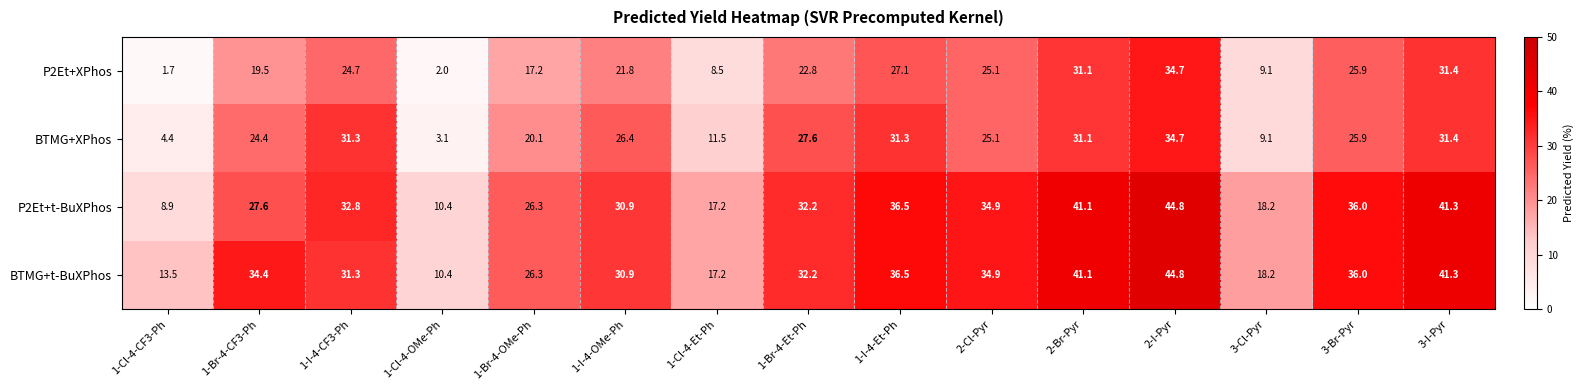

The value of BTMG+t-BuXPhos at 1-Br-4-OMe-Ph is 6.9. True or false?

False